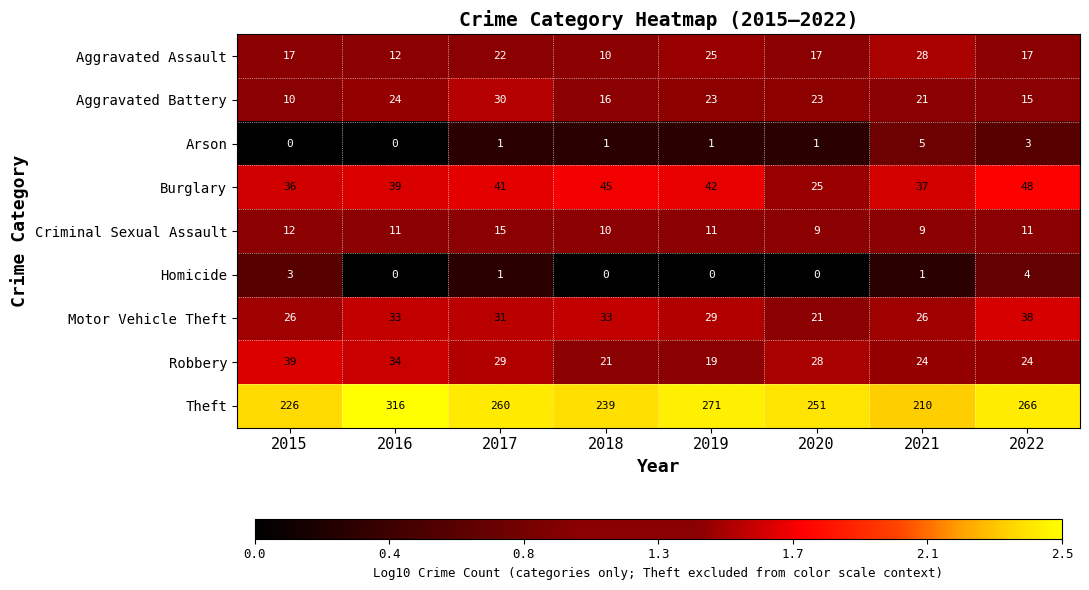

What is the difference between the highest and lowest values at 2022?

263